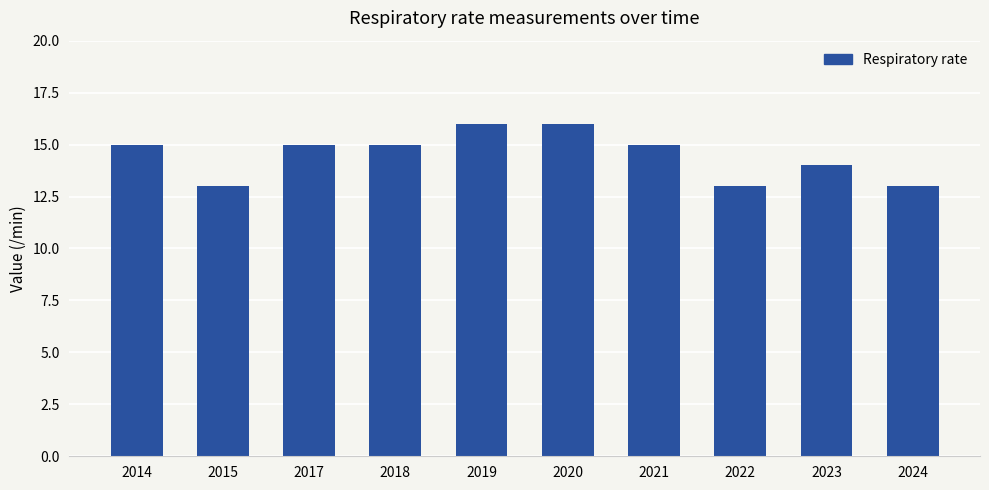

What is the smallest value displayed?

13